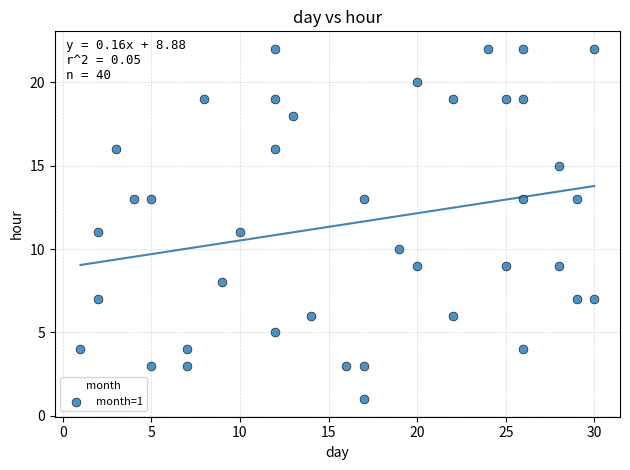

What is the range of Y values (max minus min)?

21